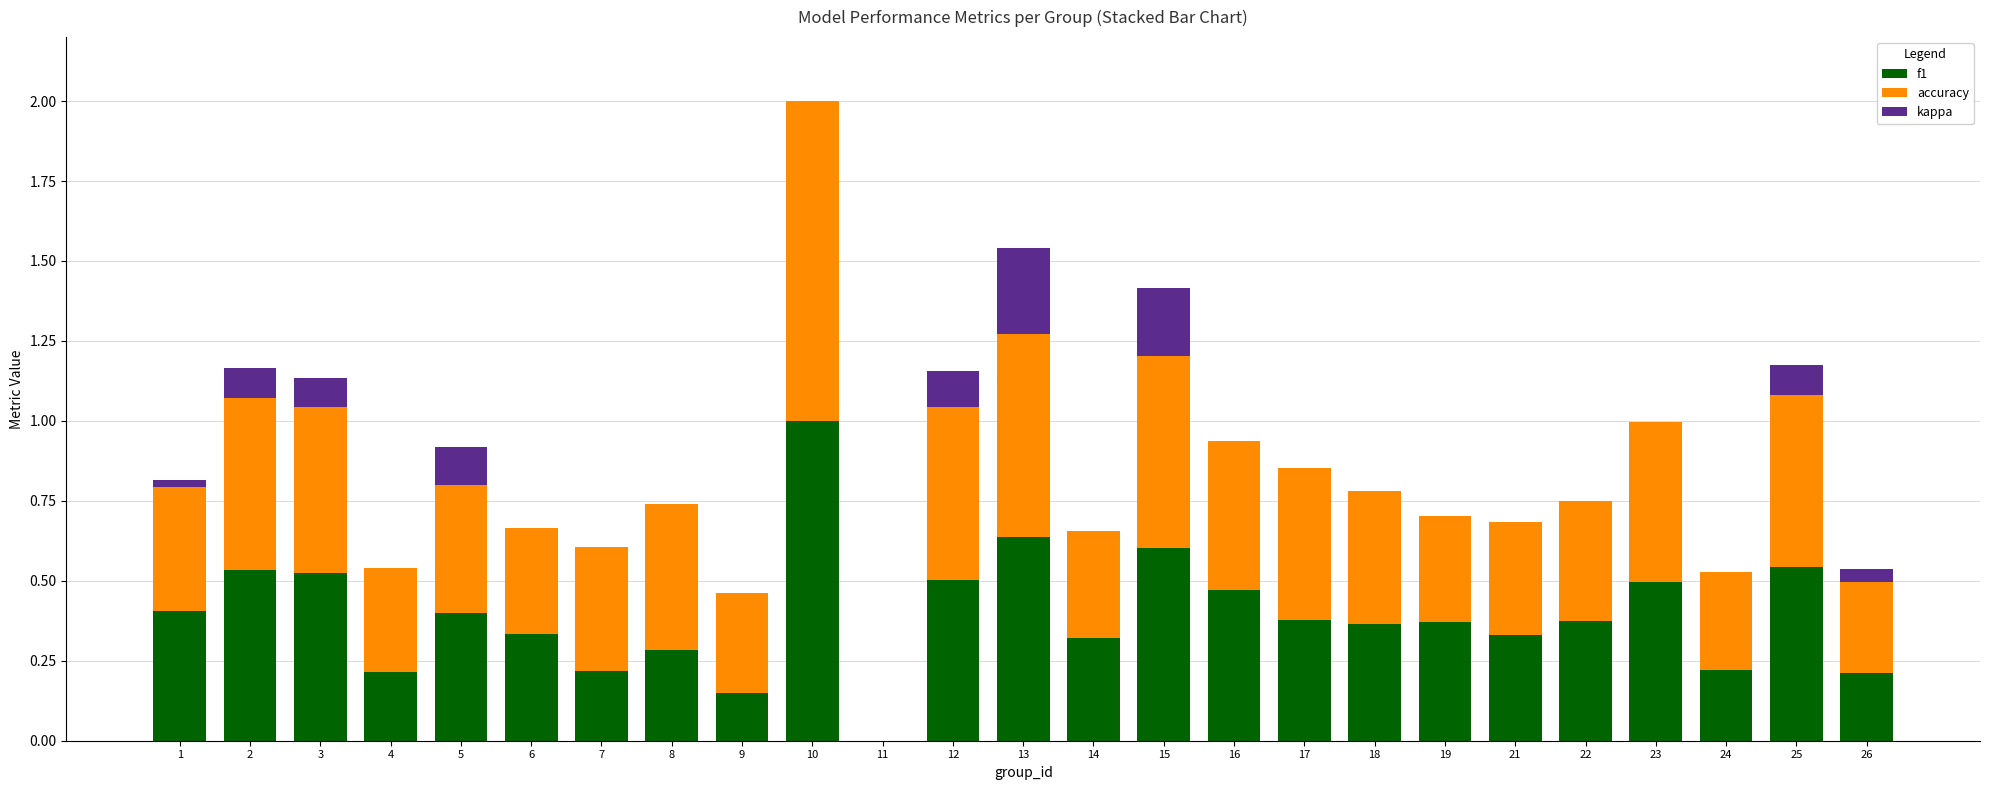

How many distinct data groups are displayed?

3